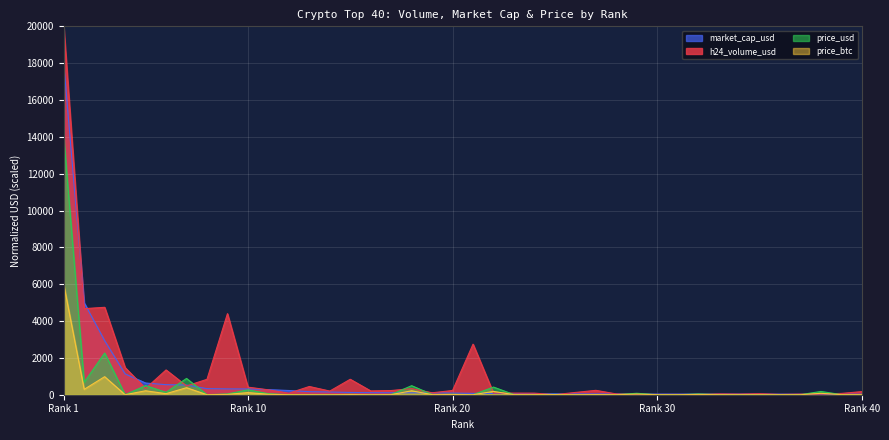

True or false: price_btc and price_usd intersect in this chart.

False